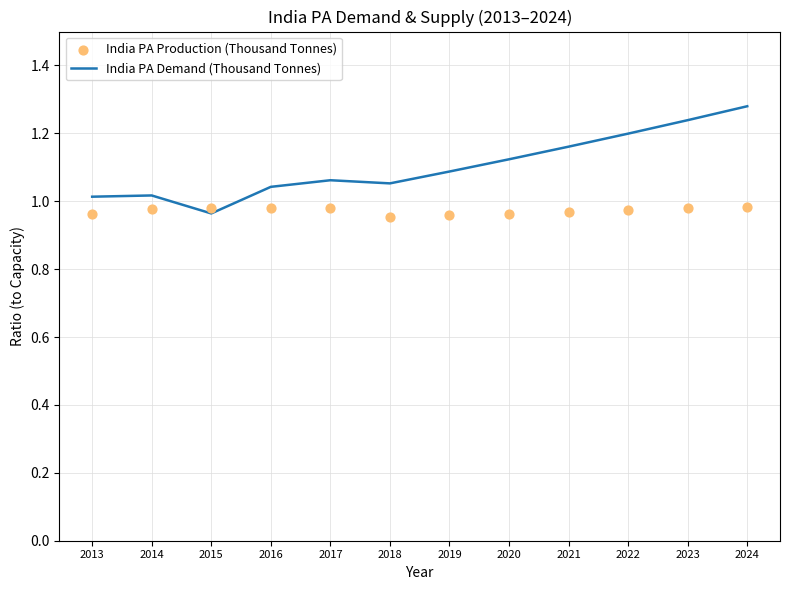

What are all the series names shown in the legend?

India PA Demand (Thousand Tonnes), India PA Production (Thousand Tonnes)